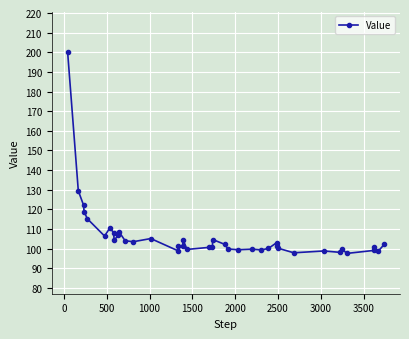

What is the difference between the second highest and second lowest values?

31.6